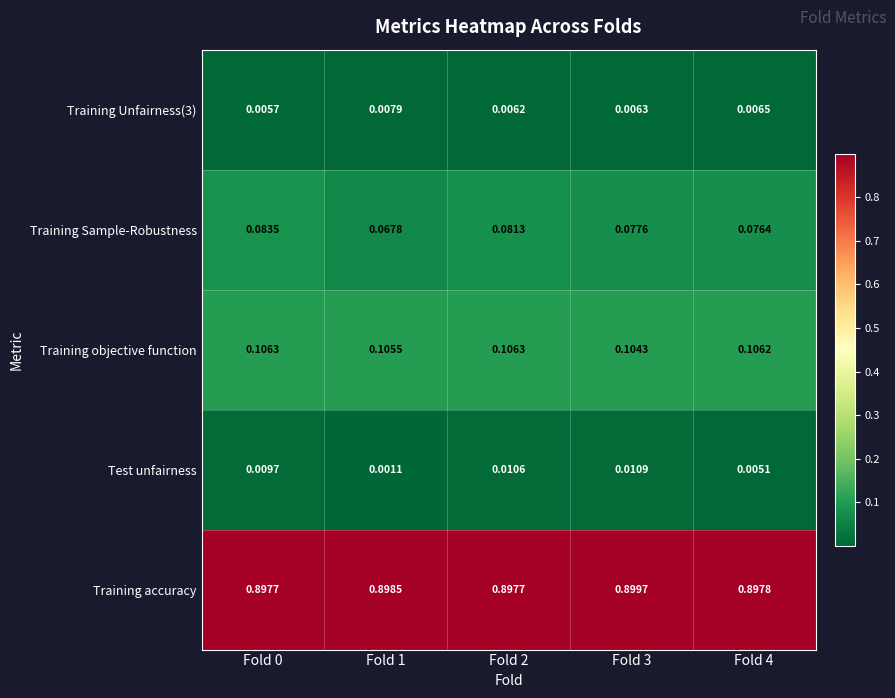

Rank the series at Fold 1 from highest to lowest value.

Training accuracy, Training objective function, Training Sample-Robustness, Training Unfairness(3), Test unfairness